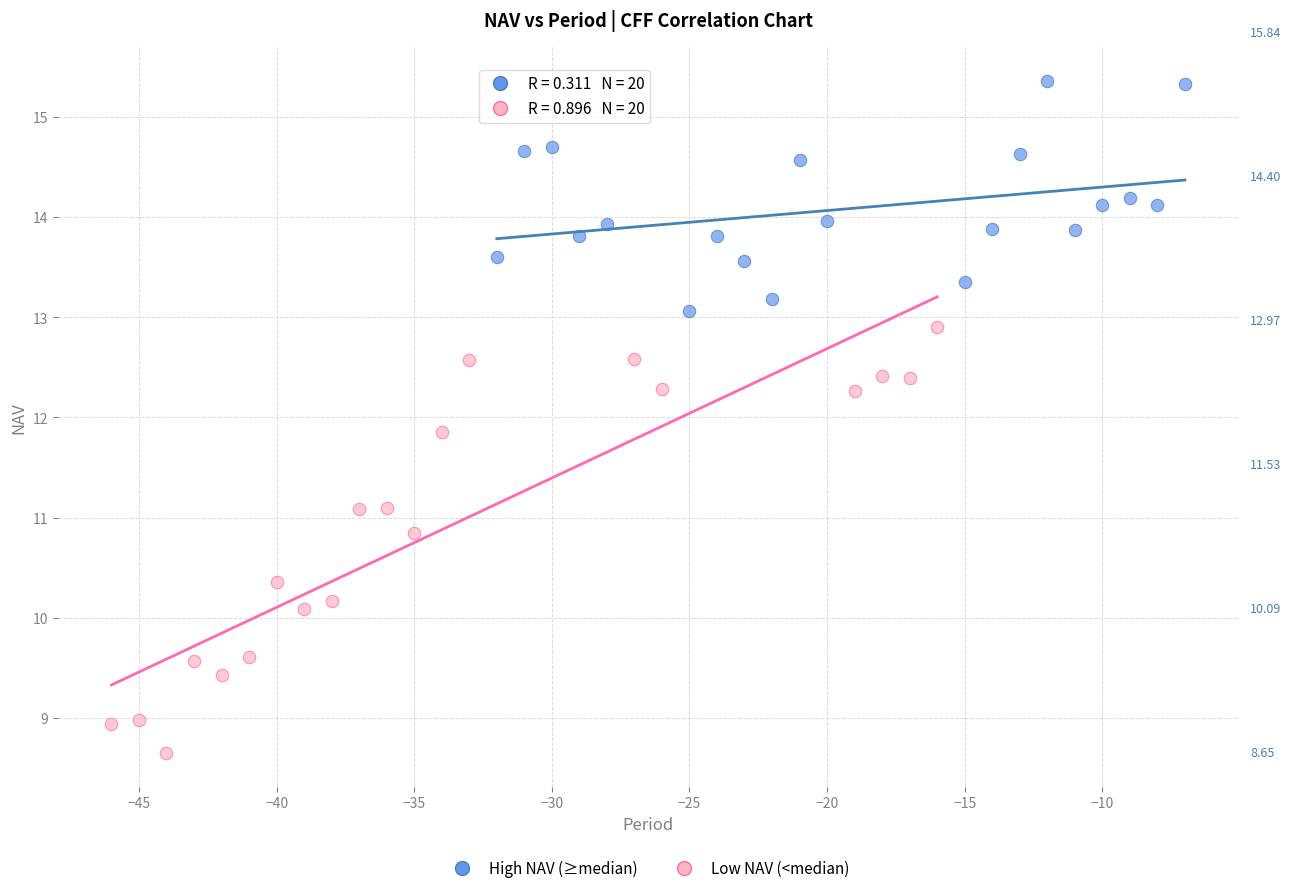

Which series contains the lowest Y value?

Low NAV (<median)